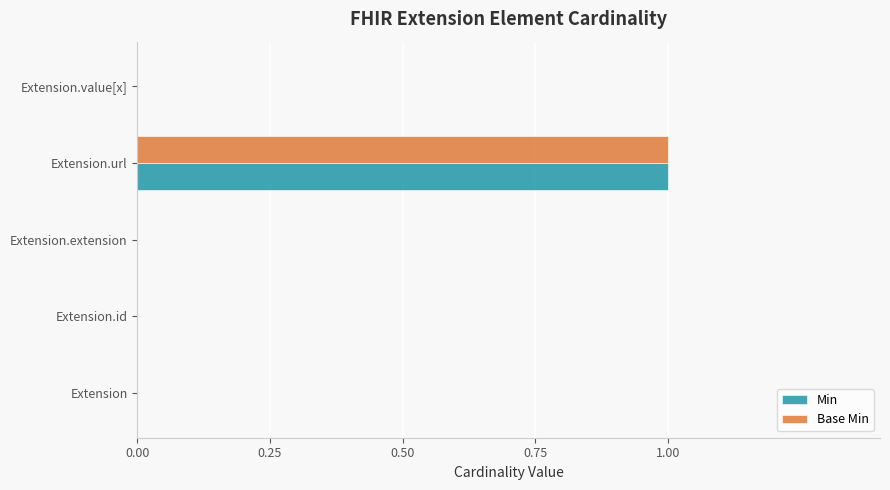

True or false: Min has a value of 0 at Extension.

True